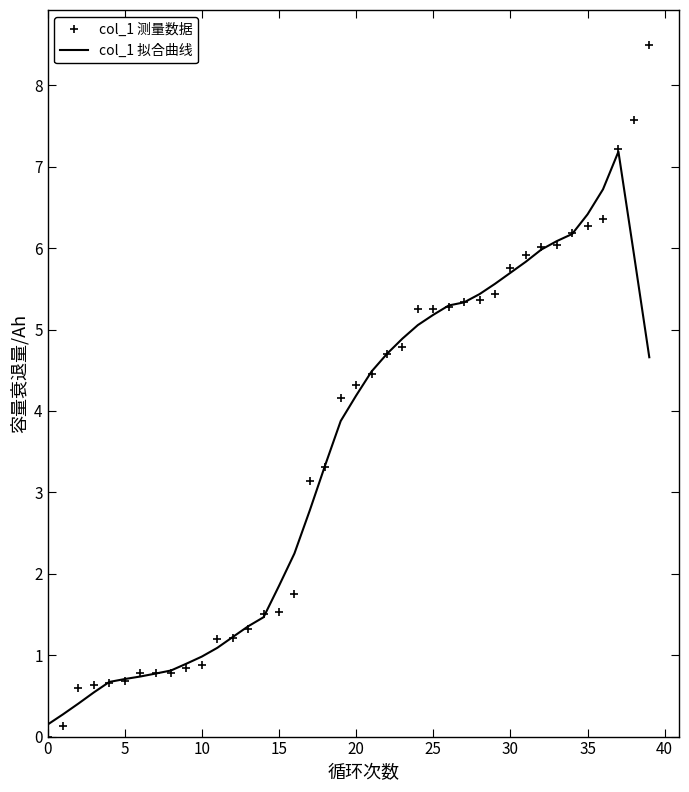

Rank the series by their maximum value, from lowest to highest.

col_1 拟合曲线, col_1 测量数据